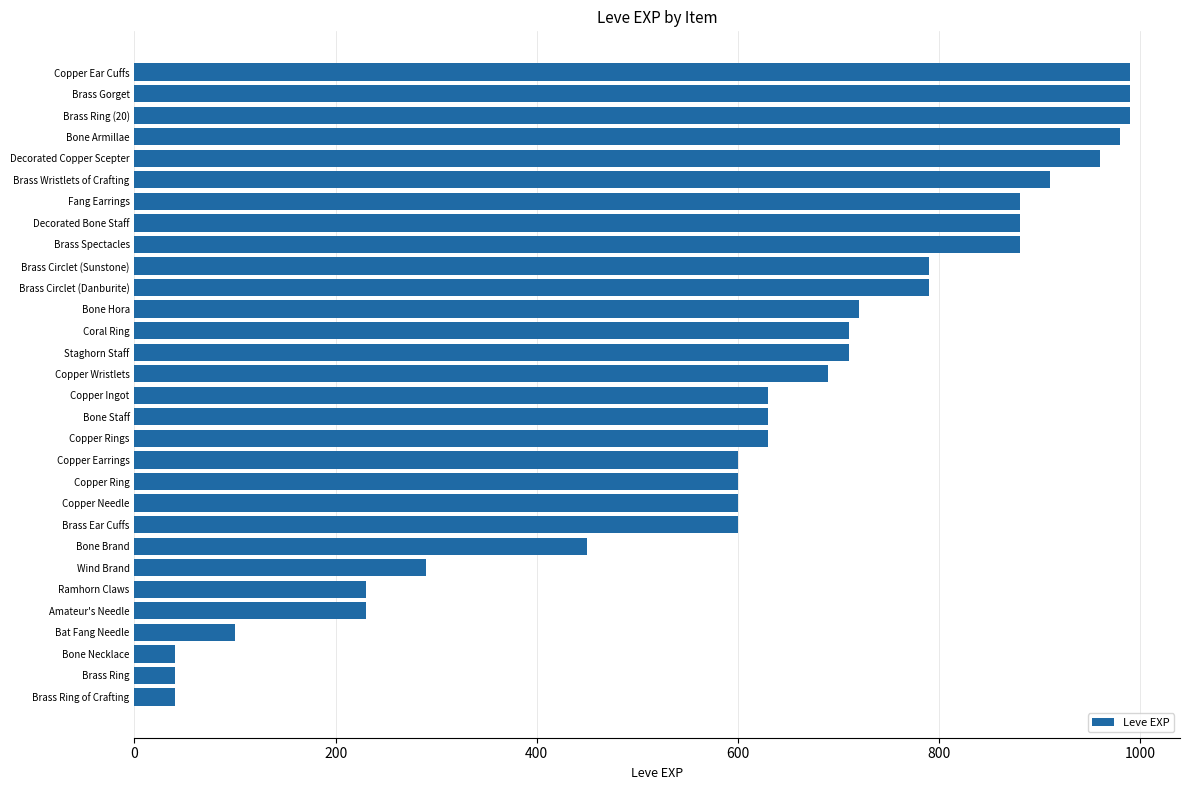

Reading bottom to top, transcribe all the data shown in this chart.

40	40	40	100	230	230	290	450	600	600	600	600	630	630	630	690	710	710	720	790	790	880	880	880	910	960	980	990	990	990